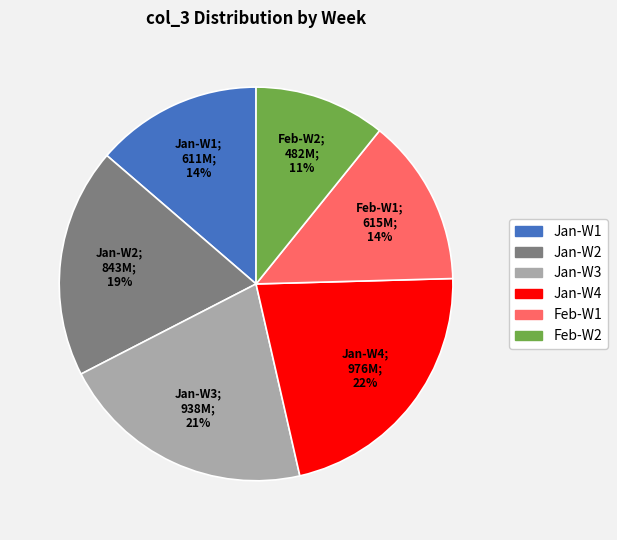

Does any single category account for the majority?

No